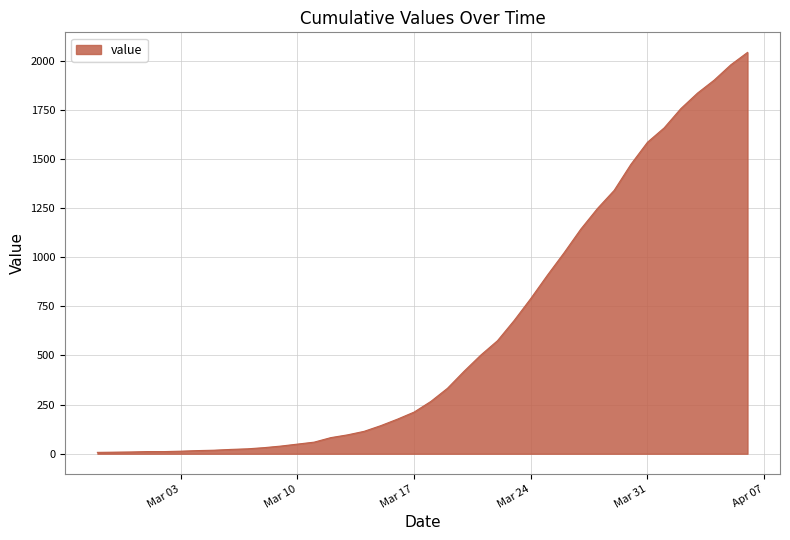

What is the maximum value shown in the chart?

2042